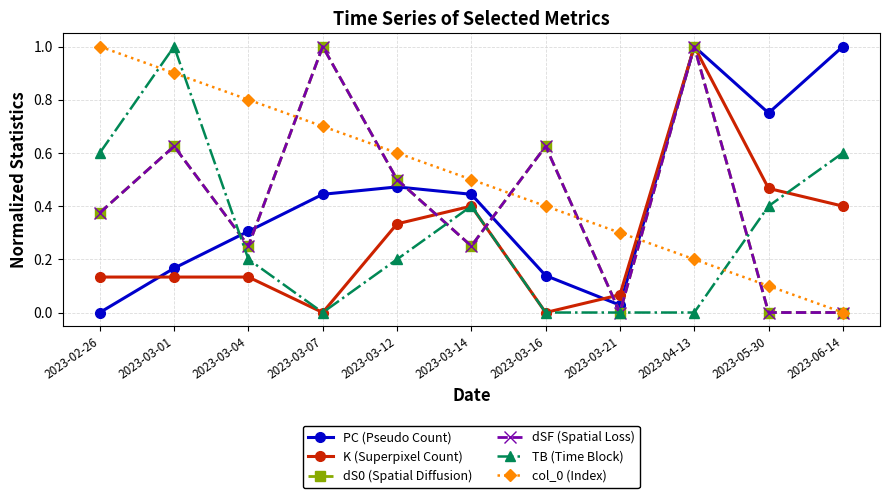

What is the difference between the highest and lowest values at 2023-06-14?

1.0